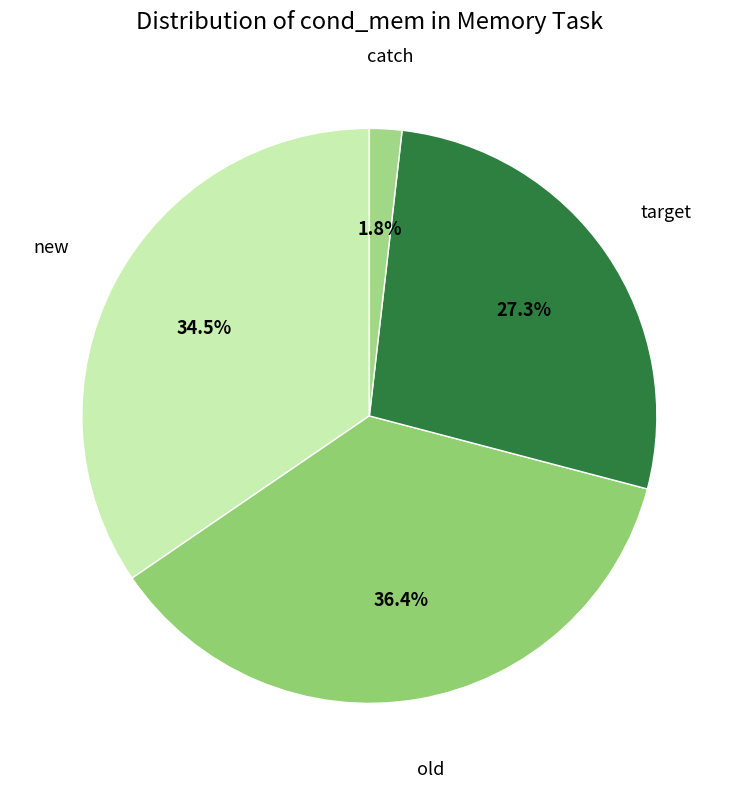

Count the number of slices in the pie.

4